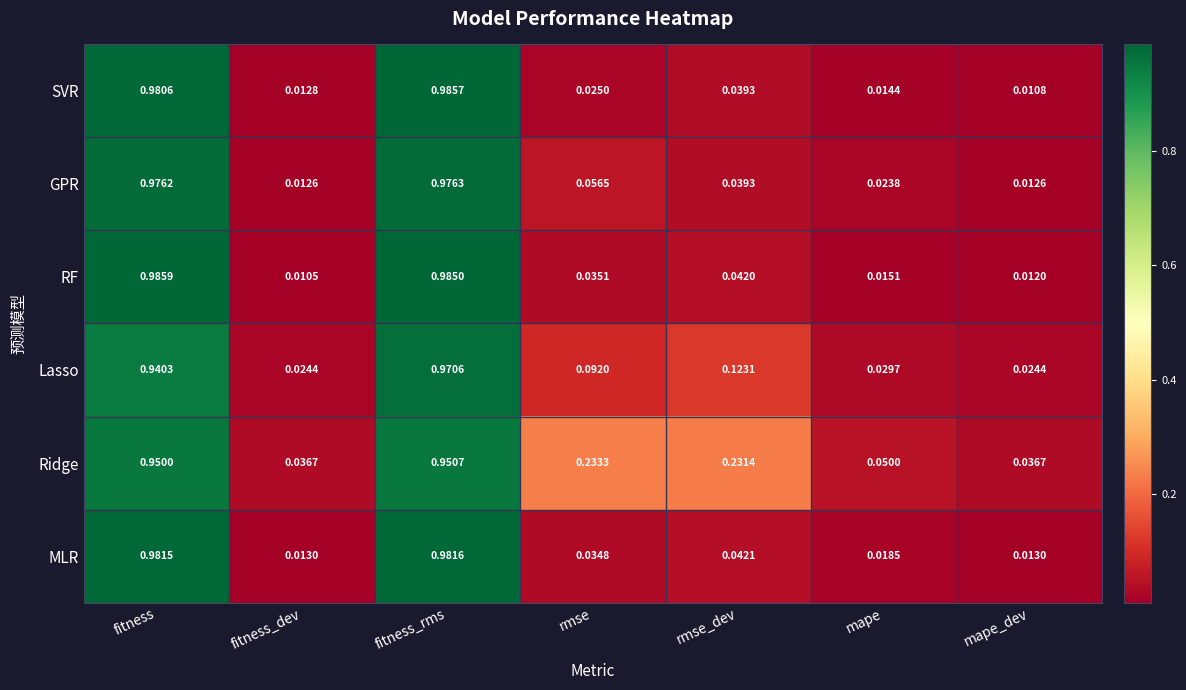

Which category has the highest value in the RF series?

fitness